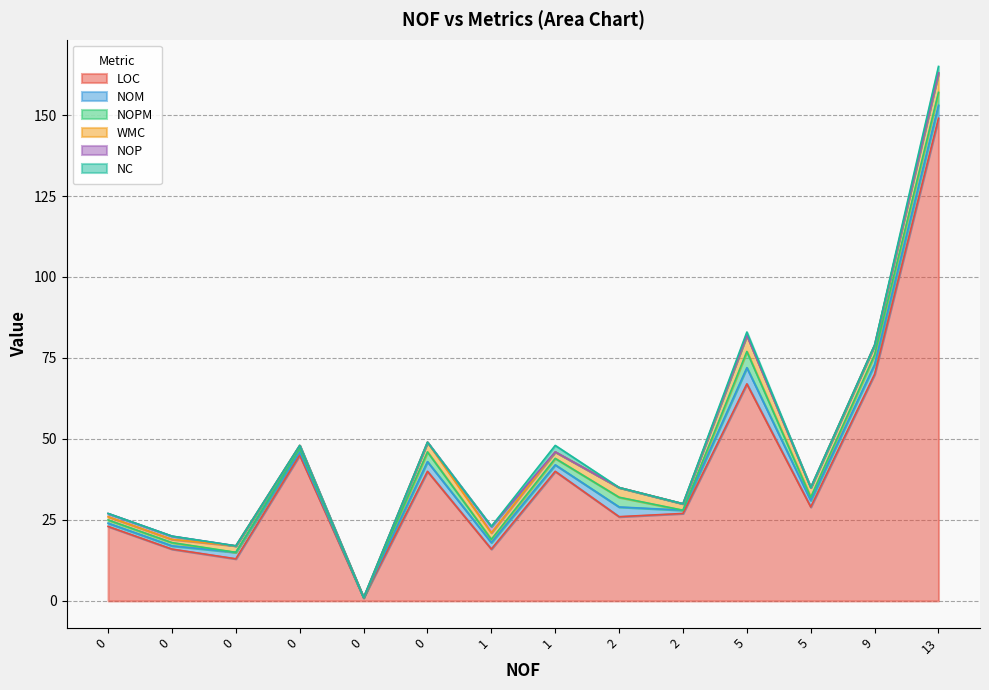

What is the value of the NOM point at the 3rd from the left?

2